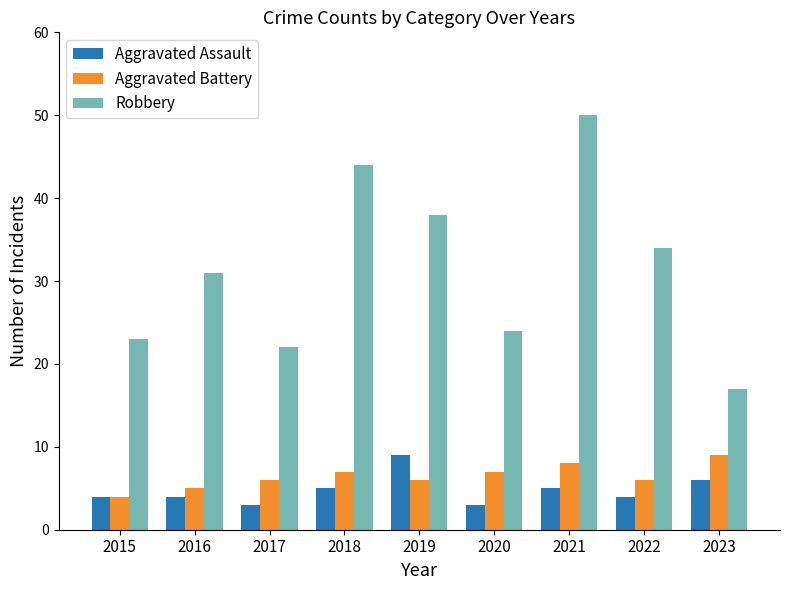

What is the value of the Aggravated Assault bar at the 7th from the left?

5